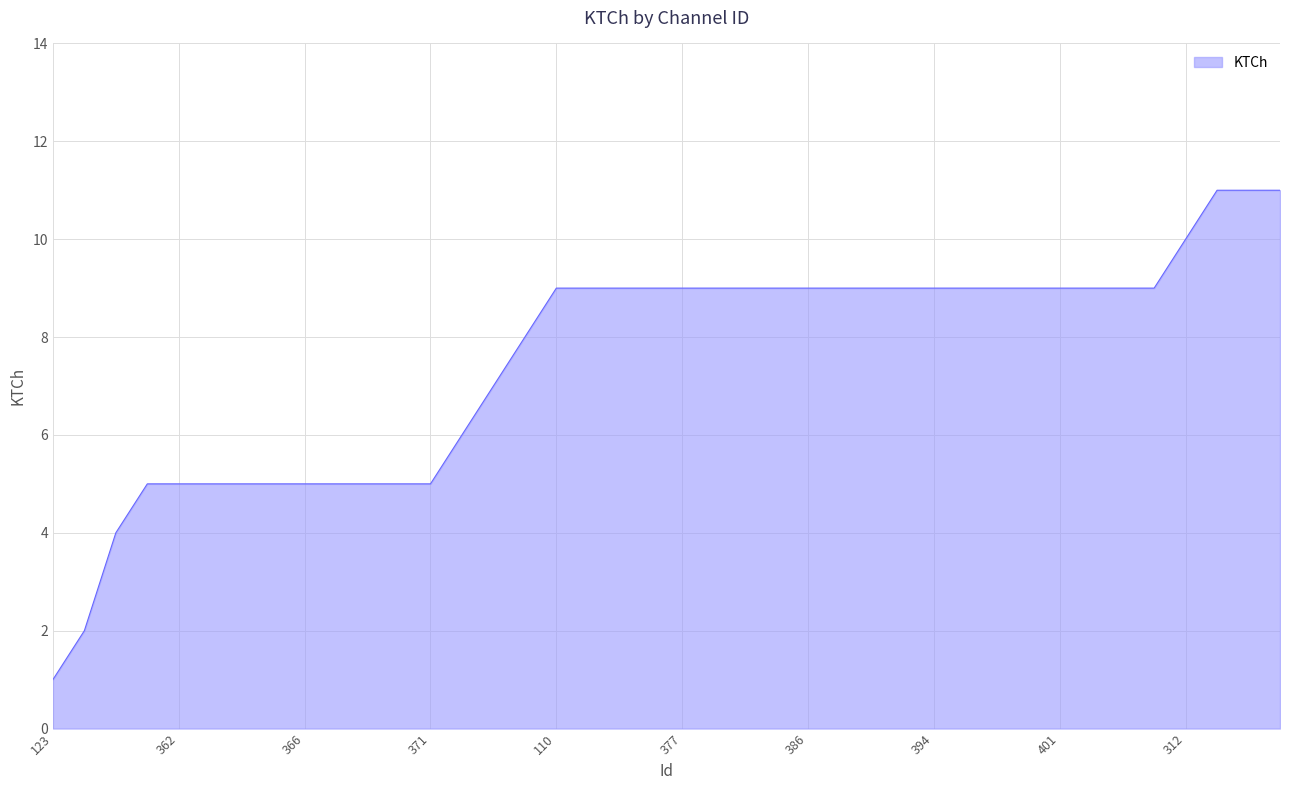

What is the maximum value shown in the chart?

11